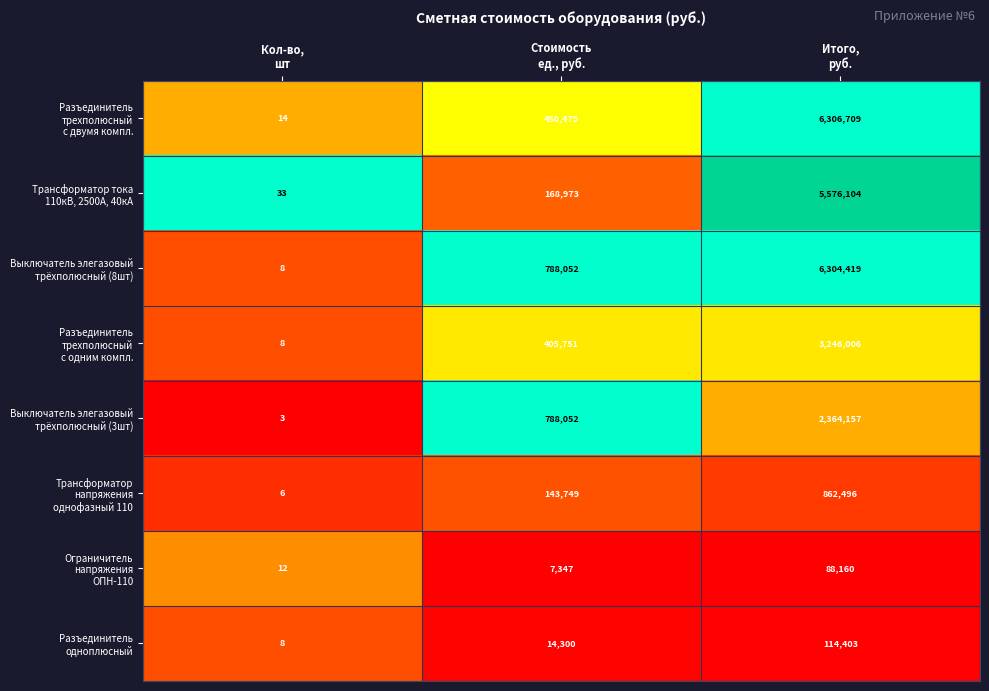

What is the minimum value shown in the chart?

3